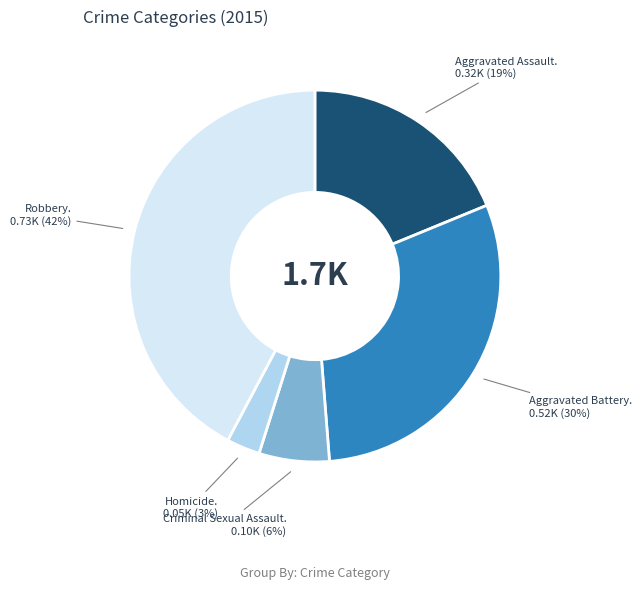

To the nearest percent, what is the average slice percentage?

20%